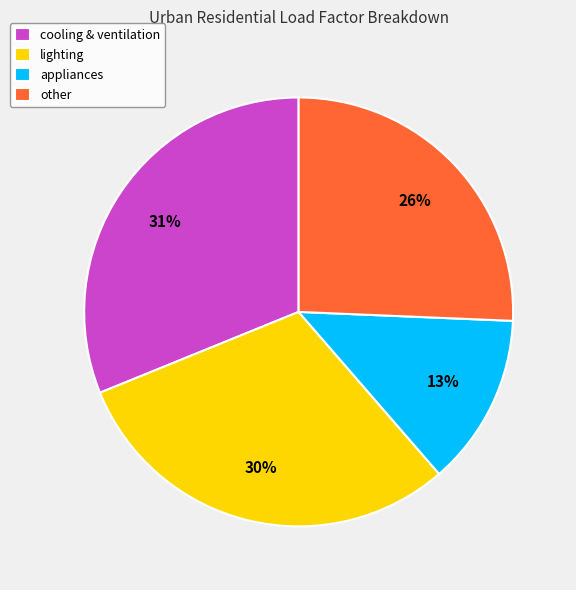

Rank the categories by value from lowest to highest.

appliances, other, lighting, cooling & ventilation